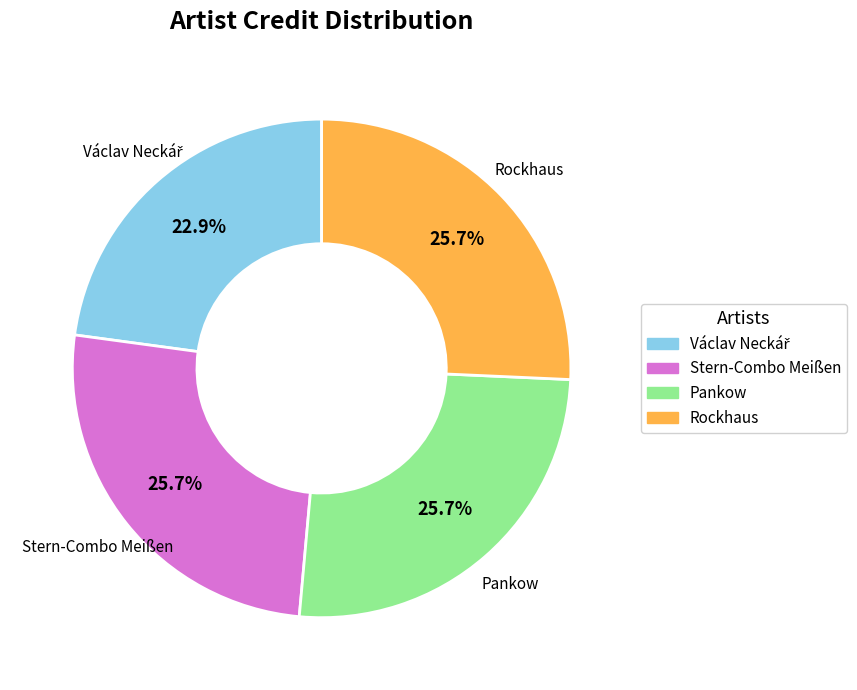

Is there any slice that represents more than half of the pie?

No